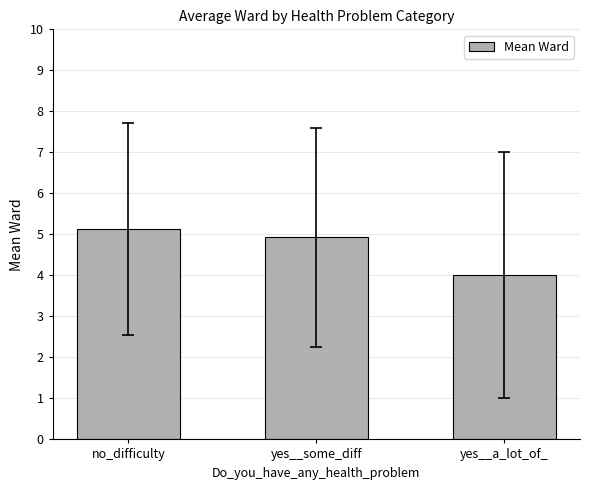

List the labels in order of value, smallest first.

yes__a_lot_of_, yes__some_diff, no_difficulty